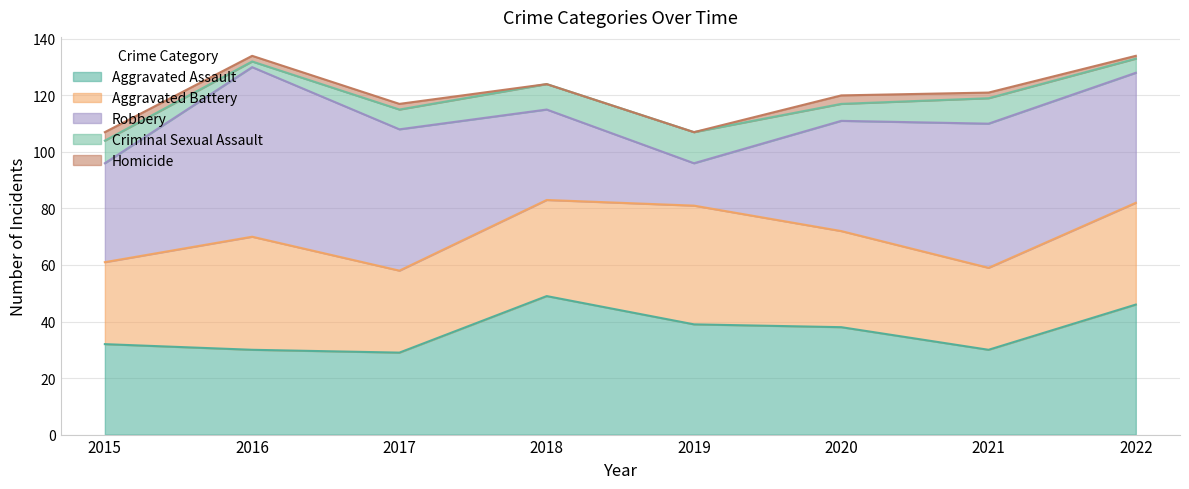

What is the highest value of the Robbery series?

60